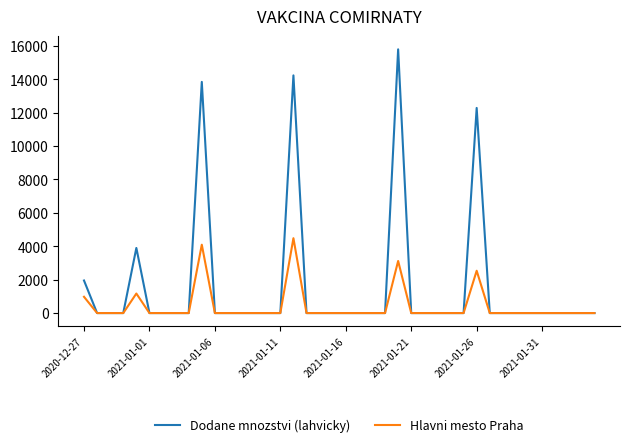

List the series in order of their peak value, lowest first.

Hlavni mesto Praha, Dodane mnozstvi (lahvicky)